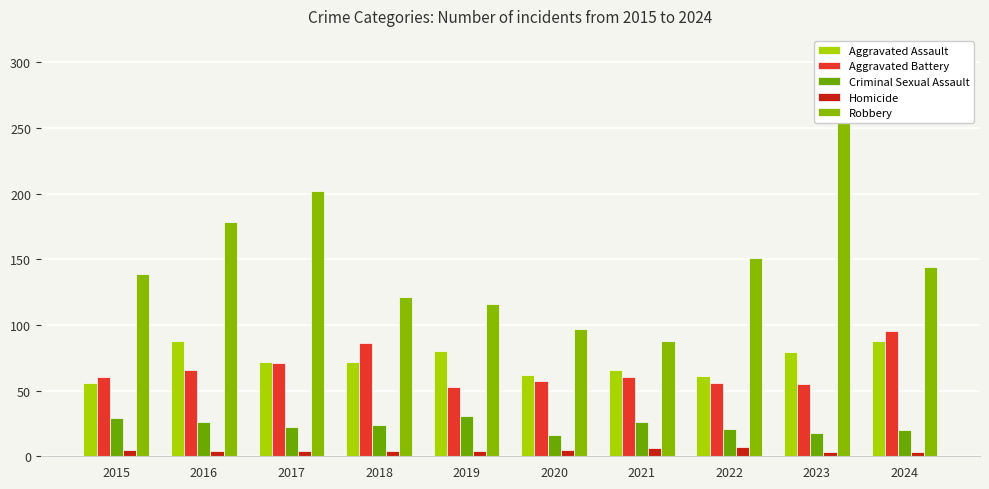

Which has a higher value, 2018 or 2023?

2023